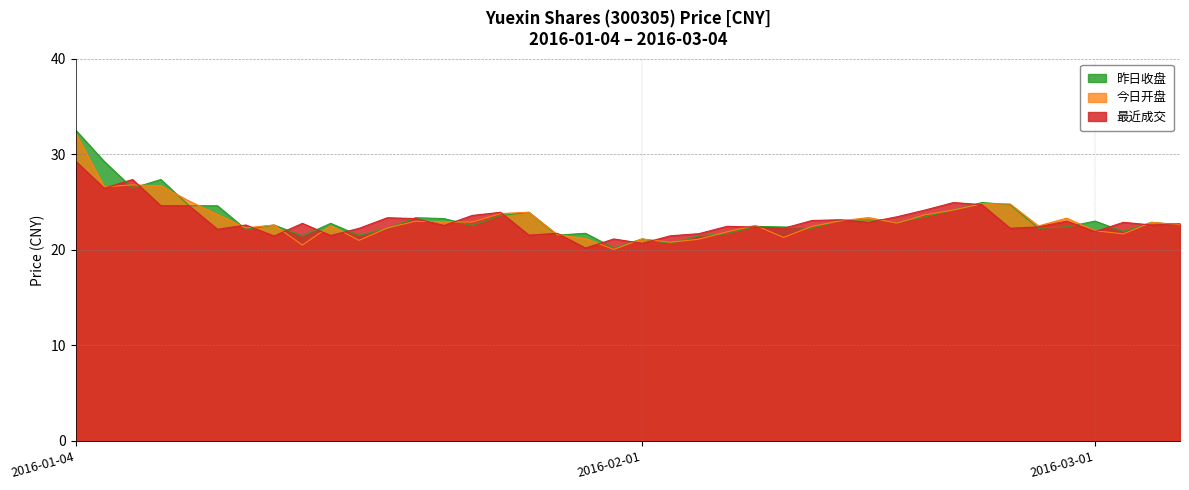

What is the total value across all series at 2016-02-18?

69.4